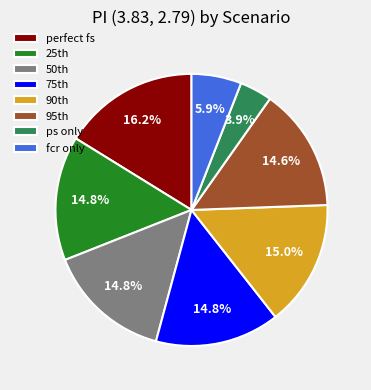

Which slice is the largest?

perfect fs